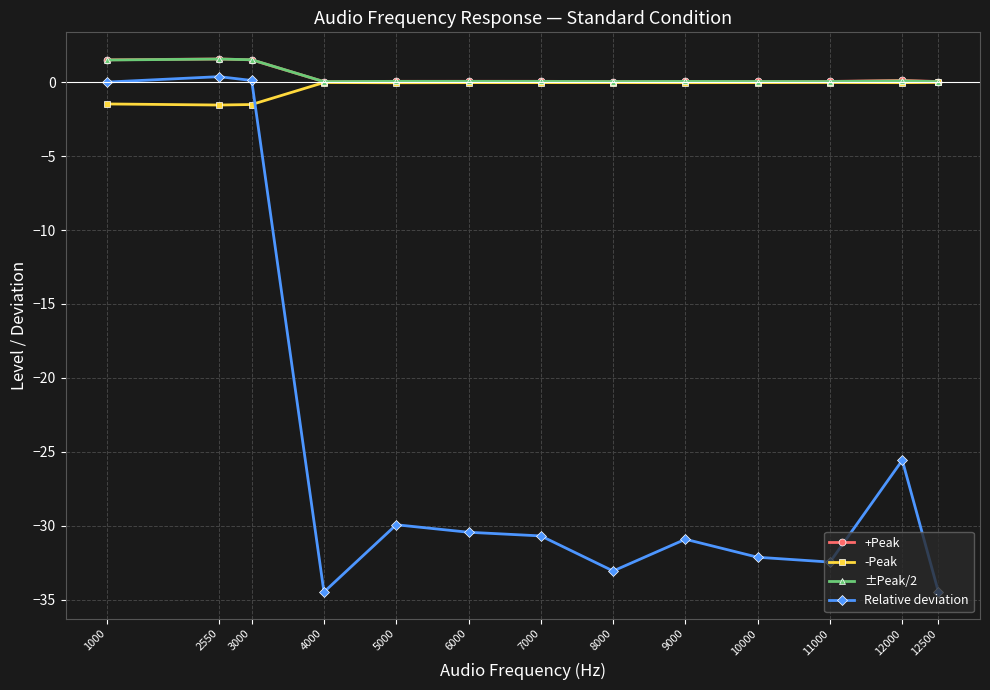

In +Peak, how many points are higher than both neighbors (excluding endpoints)?

4